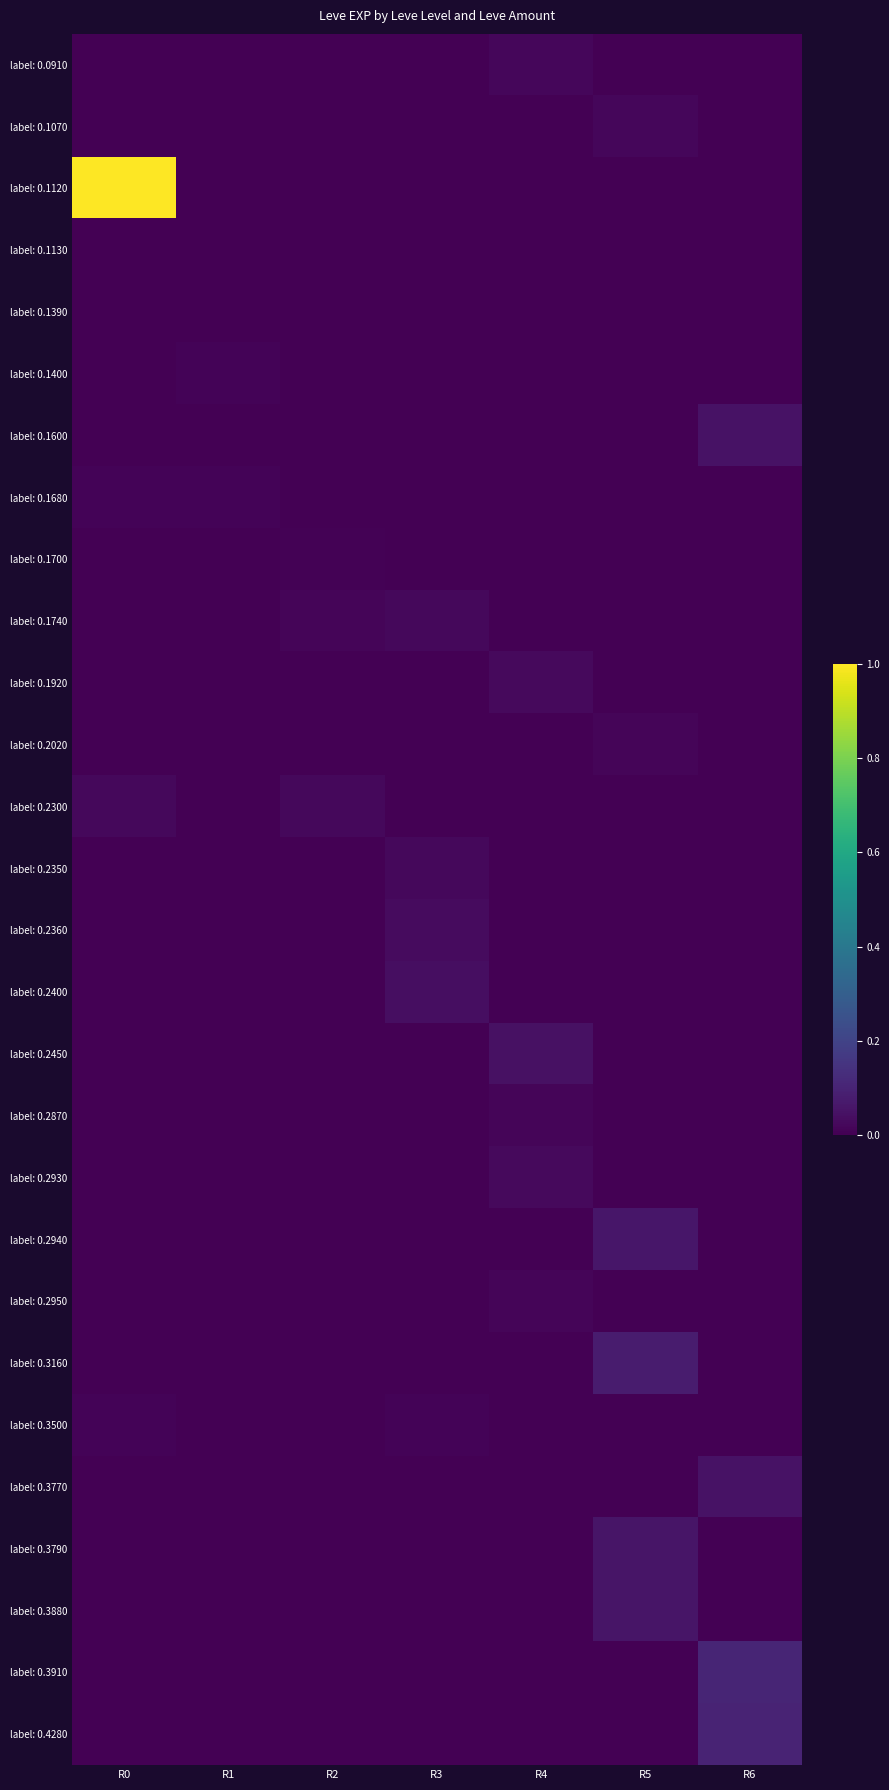

Reading right to left, extract all data points from this chart.

label: 0.0910: R6=0.0	R5=0.0	R4=0.0	R3=0.0	R2=0.0	R1=0.0	R0=0.0
label: 0.1070: R6=0.0	R5=0.0	R4=0.0	R3=0.0	R2=0.0	R1=0.0	R0=0.0
label: 0.1120: R6=0.0	R5=0.0	R4=0.0	R3=0.0	R2=0.0	R1=0.0	R0=1.0
label: 0.1130: R6=0.0	R5=0.0	R4=0.0	R3=0.0	R2=0.0	R1=0.0	R0=0.0
label: 0.1390: R6=0.0	R5=0.0	R4=0.0	R3=0.0	R2=0.0	R1=0.0	R0=0.0
label: 0.1400: R6=0.0	R5=0.0	R4=0.0	R3=0.0	R2=0.0	R1=0.0	R0=0.0
label: 0.1600: R6=0.0	R5=0.0	R4=0.0	R3=0.0	R2=0.0	R1=0.0	R0=0.0
label: 0.1680: R6=0.0	R5=0.0	R4=0.0	R3=0.0	R2=0.0	R1=0.0	R0=0.0
label: 0.1700: R6=0.0	R5=0.0	R4=0.0	R3=0.0	R2=0.0	R1=0.0	R0=0.0
label: 0.1740: R6=0.0	R5=0.0	R4=0.0	R3=0.0	R2=0.0	R1=0.0	R0=0.0
label: 0.1920: R6=0.0	R5=0.0	R4=0.0	R3=0.0	R2=0.0	R1=0.0	R0=0.0
label: 0.2020: R6=0.0	R5=0.0	R4=0.0	R3=0.0	R2=0.0	R1=0.0	R0=0.0
label: 0.2300: R6=0.0	R5=0.0	R4=0.0	R3=0.0	R2=0.0	R1=0.0	R0=0.0
label: 0.2350: R6=0.0	R5=0.0	R4=0.0	R3=0.0	R2=0.0	R1=0.0	R0=0.0
label: 0.2360: R6=0.0	R5=0.0	R4=0.0	R3=0.0	R2=0.0	R1=0.0	R0=0.0
label: 0.2400: R6=0.0	R5=0.0	R4=0.0	R3=0.0	R2=0.0	R1=0.0	R0=0.0
label: 0.2450: R6=0.0	R5=0.0	R4=0.0	R3=0.0	R2=0.0	R1=0.0	R0=0.0
label: 0.2870: R6=0.0	R5=0.0	R4=0.0	R3=0.0	R2=0.0	R1=0.0	R0=0.0
label: 0.2930: R6=0.0	R5=0.0	R4=0.0	R3=0.0	R2=0.0	R1=0.0	R0=0.0
label: 0.2940: R6=0.0	R5=0.1	R4=0.0	R3=0.0	R2=0.0	R1=0.0	R0=0.0
label: 0.2950: R6=0.0	R5=0.0	R4=0.0	R3=0.0	R2=0.0	R1=0.0	R0=0.0
label: 0.3160: R6=0.0	R5=0.1	R4=0.0	R3=0.0	R2=0.0	R1=0.0	R0=0.0
label: 0.3500: R6=0.0	R5=0.0	R4=0.0	R3=0.0	R2=0.0	R1=0.0	R0=0.0
label: 0.3770: R6=0.0	R5=0.0	R4=0.0	R3=0.0	R2=0.0	R1=0.0	R0=0.0
label: 0.3790: R6=0.0	R5=0.1	R4=0.0	R3=0.0	R2=0.0	R1=0.0	R0=0.0
label: 0.3880: R6=0.0	R5=0.1	R4=0.0	R3=0.0	R2=0.0	R1=0.0	R0=0.0
label: 0.3910: R6=0.1	R5=0.0	R4=0.0	R3=0.0	R2=0.0	R1=0.0	R0=0.0
label: 0.4280: R6=0.1	R5=0.0	R4=0.0	R3=0.0	R2=0.0	R1=0.0	R0=0.0